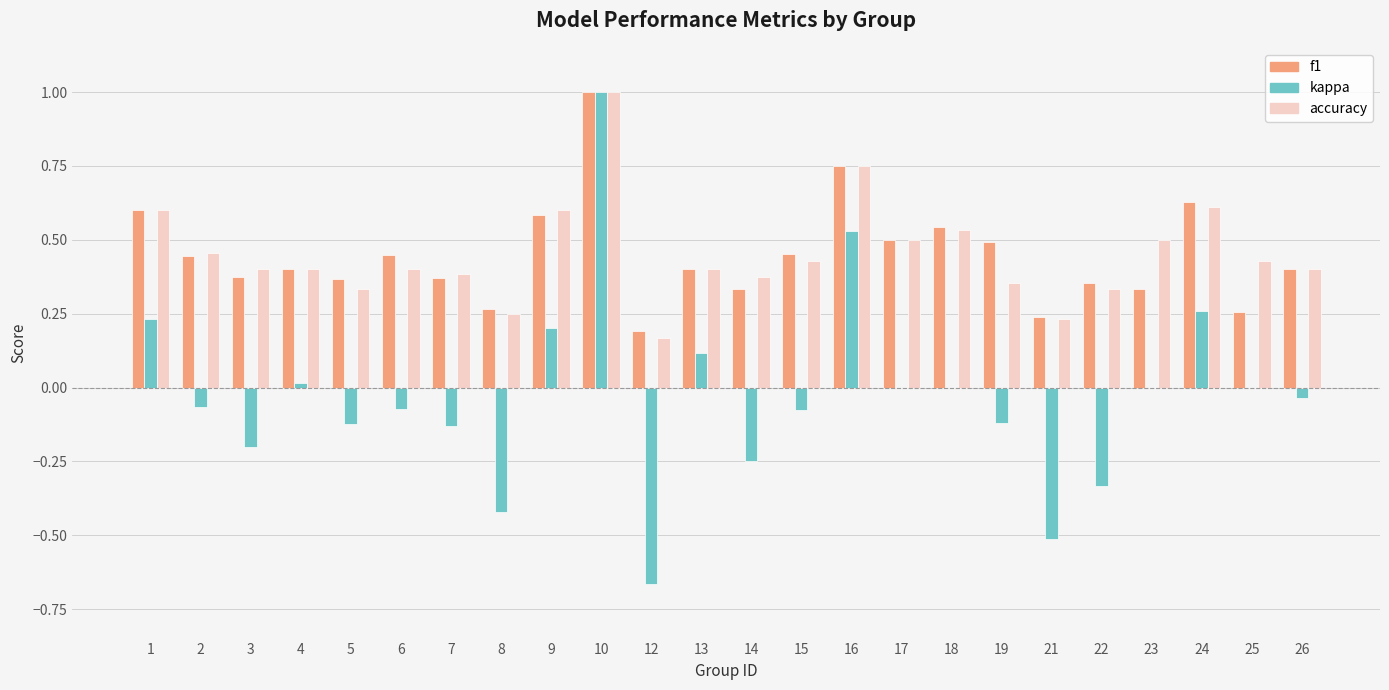

The value of kappa at 18 is 1.1. True or false?

False